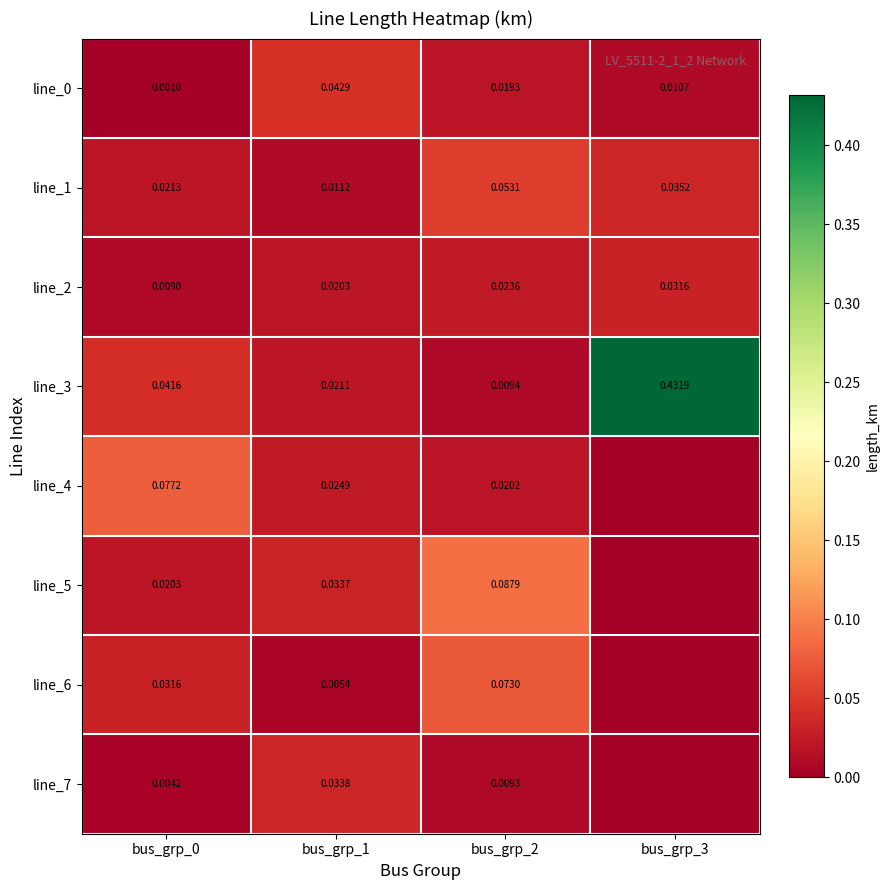

Is it true that line_7 equals 0.0 at bus_grp_2?

False